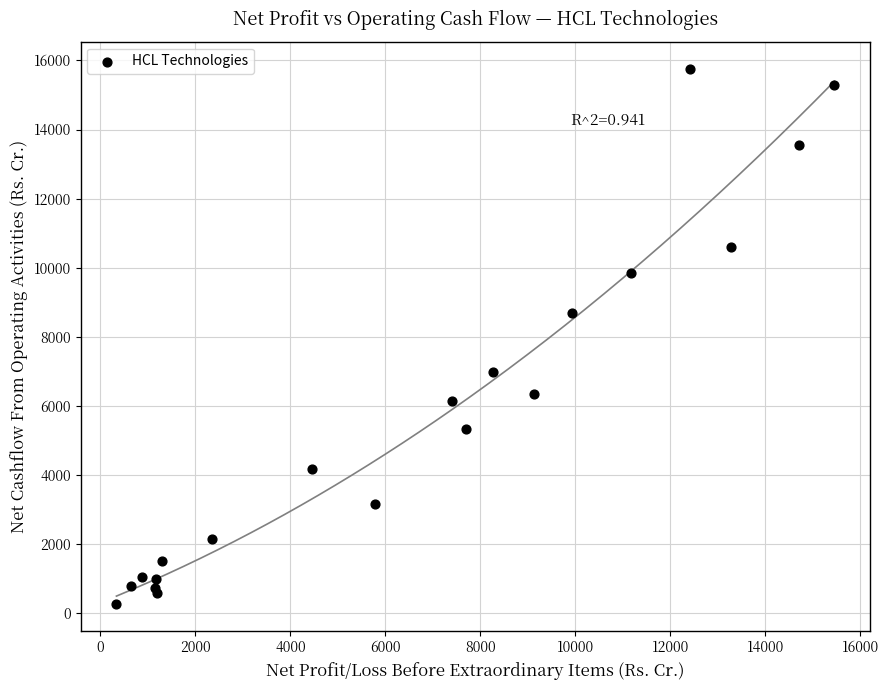

What Y value in the scatter plot is closest to 8015?

8676.0